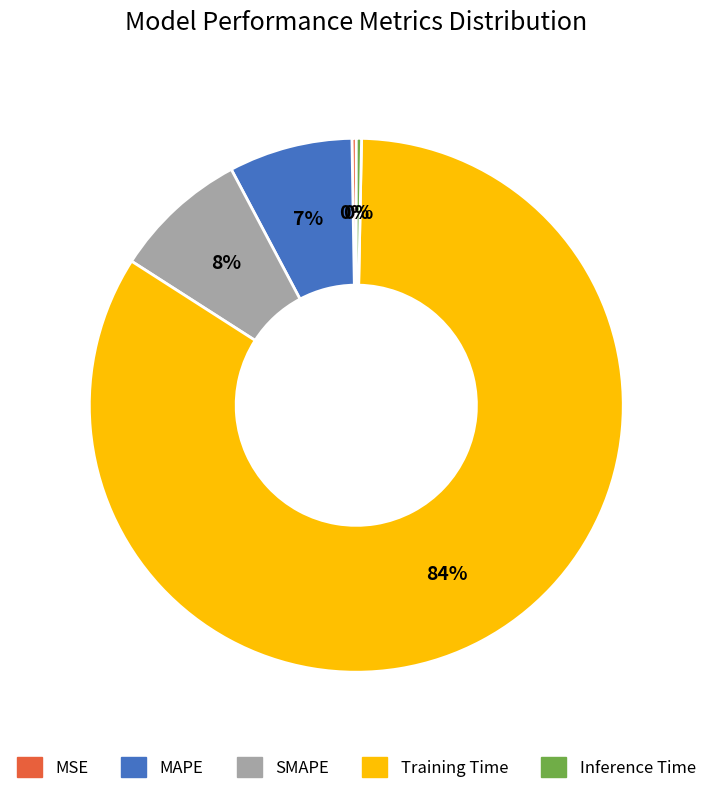

Does any single category account for the majority?

Yes